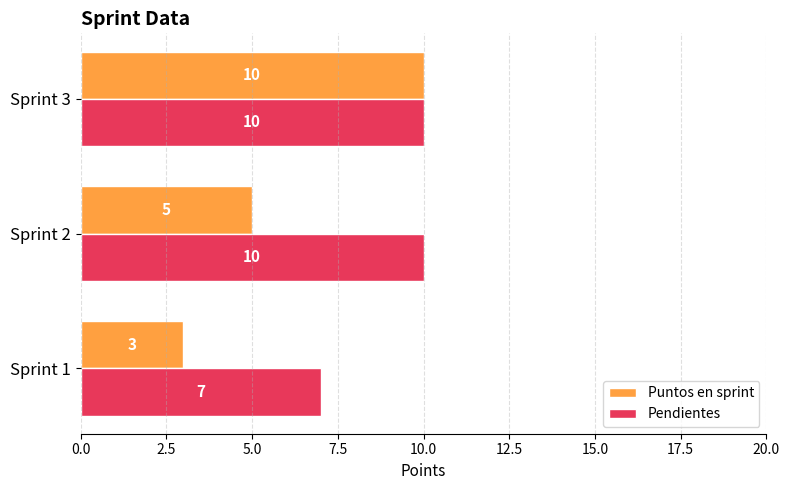

Which series has the widest spread of values?

Puntos en sprint